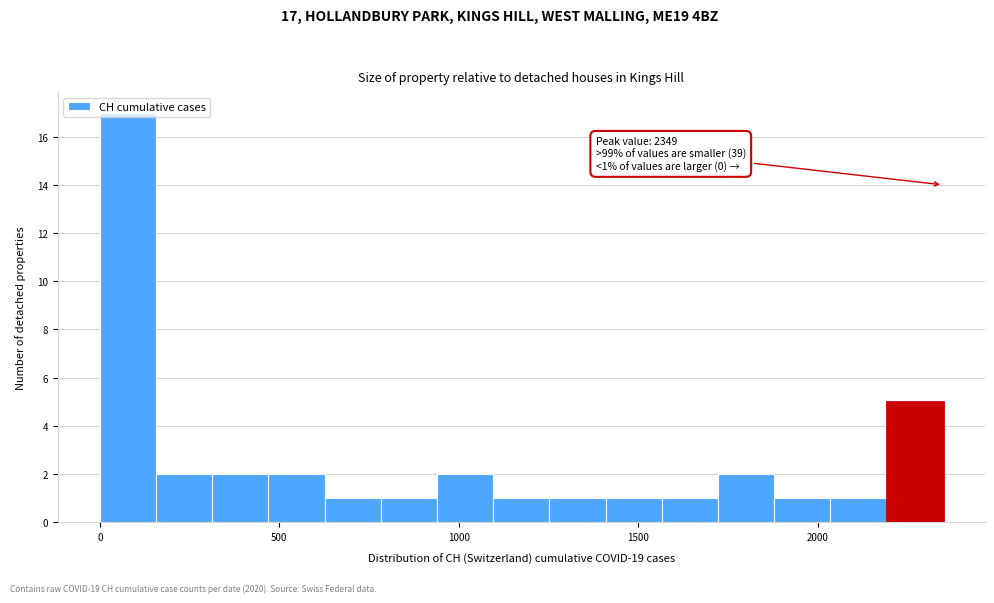

Around what value on the x-axis is the tallest bar? Give the approximate position of its centre, as read against the axis.

100